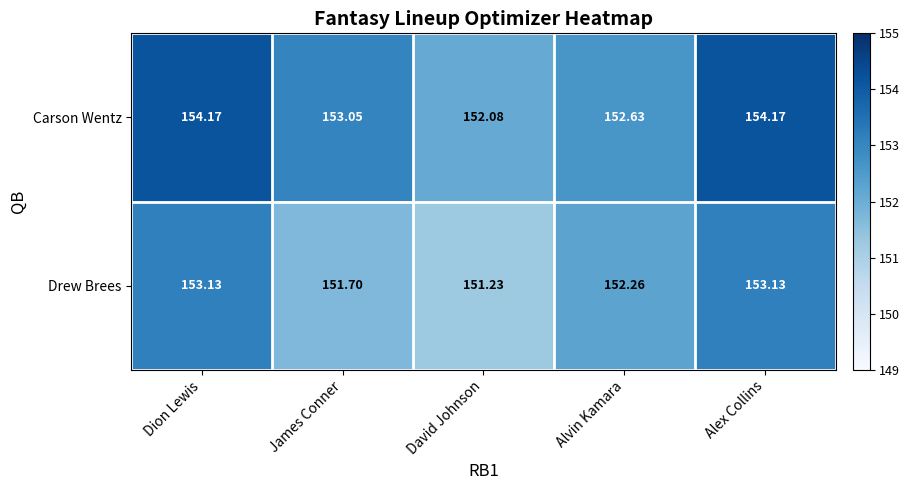

Is the value of Drew Brees at Alvin Kamara greater than the value of Carson Wentz at Alex Collins?

No